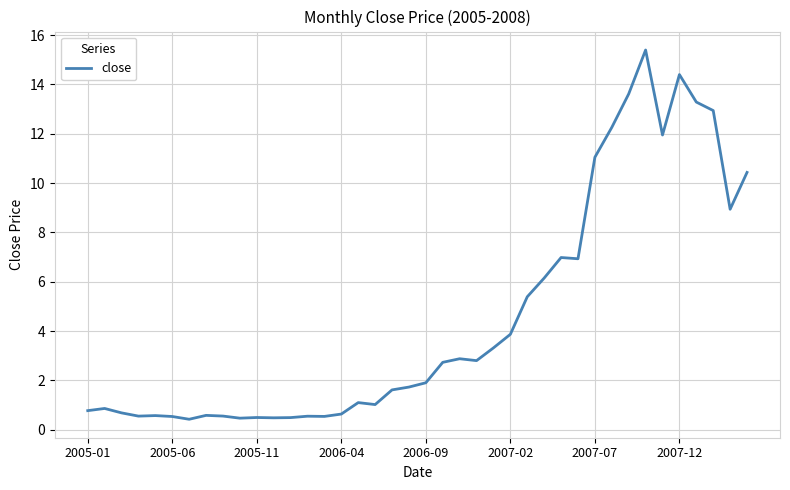

What is the minimum value shown in the chart?

0.4